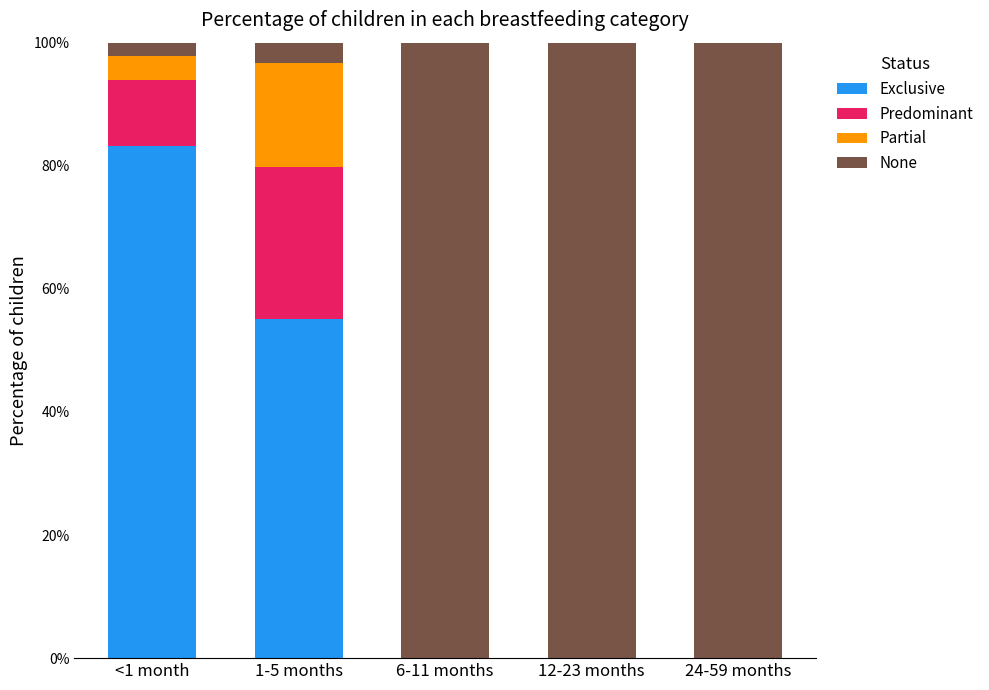

What is the maximum value for Exclusive?

0.8